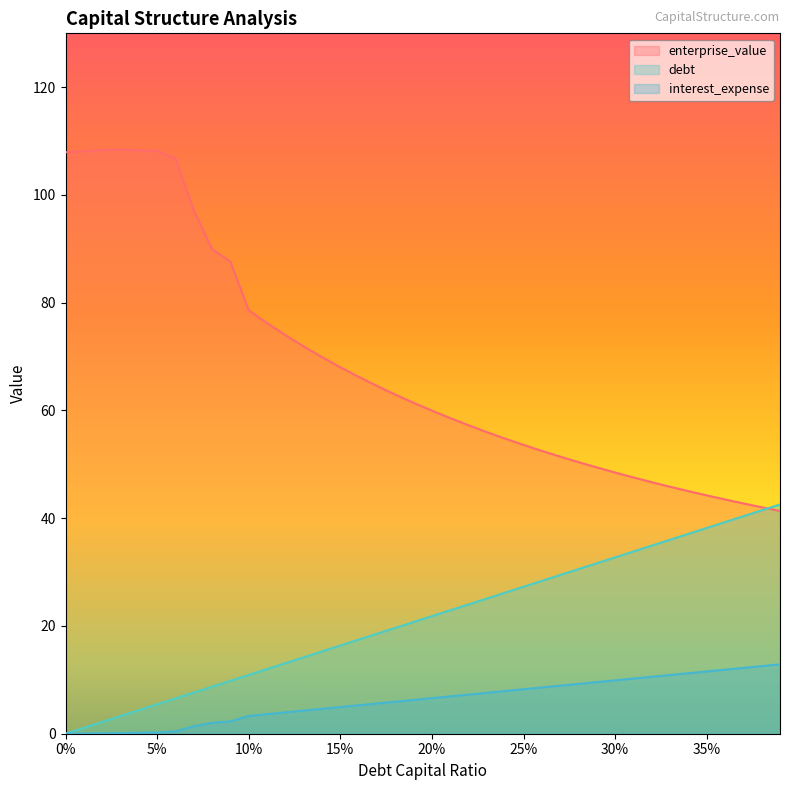

What value does the enterprise_value series have at 0.06?

106.7